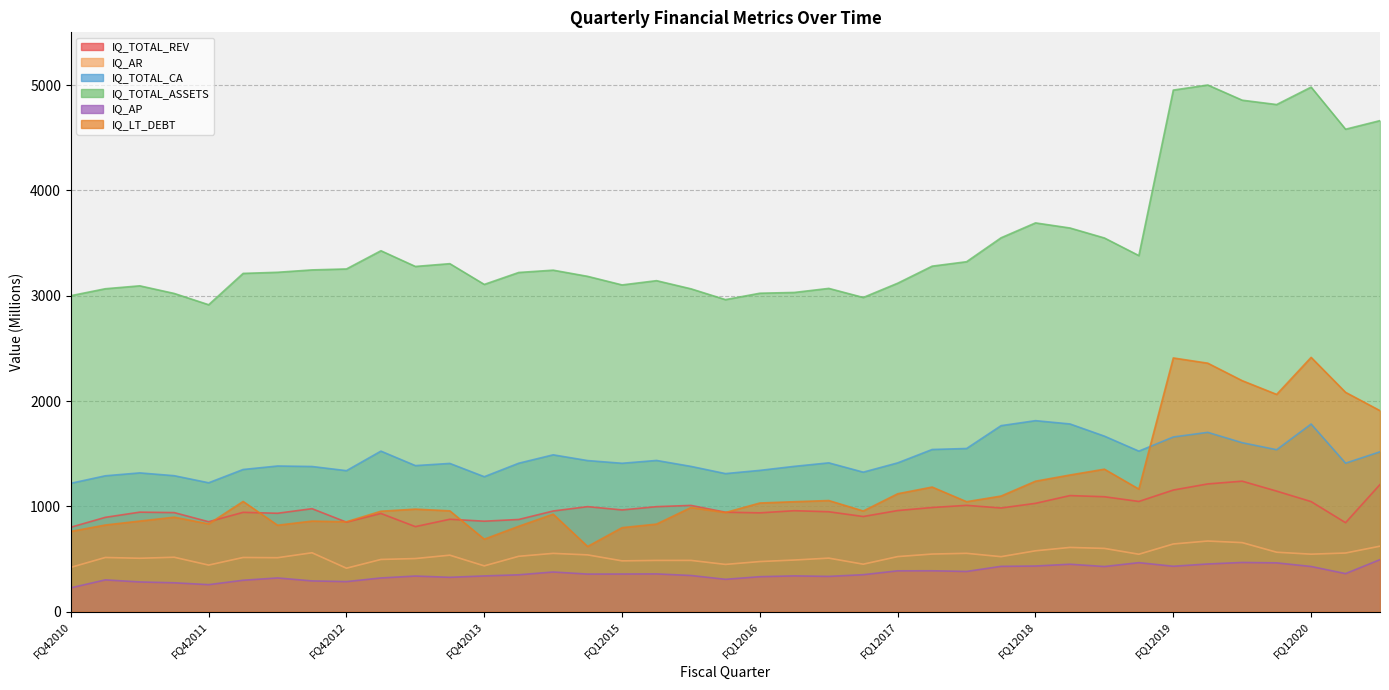

Rank the series by their maximum value, from highest to lowest.

IQ_TOTAL_ASSETS, IQ_LT_DEBT, IQ_TOTAL_CA, IQ_TOTAL_REV, IQ_AR, IQ_AP